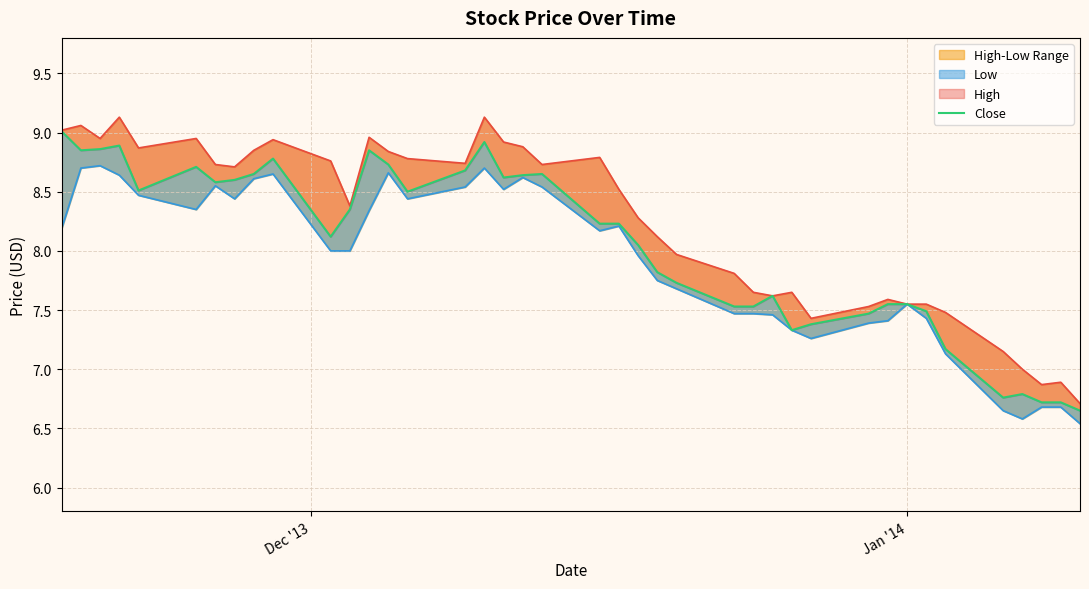

Is it true that Close equals 11.1 at 21?

False